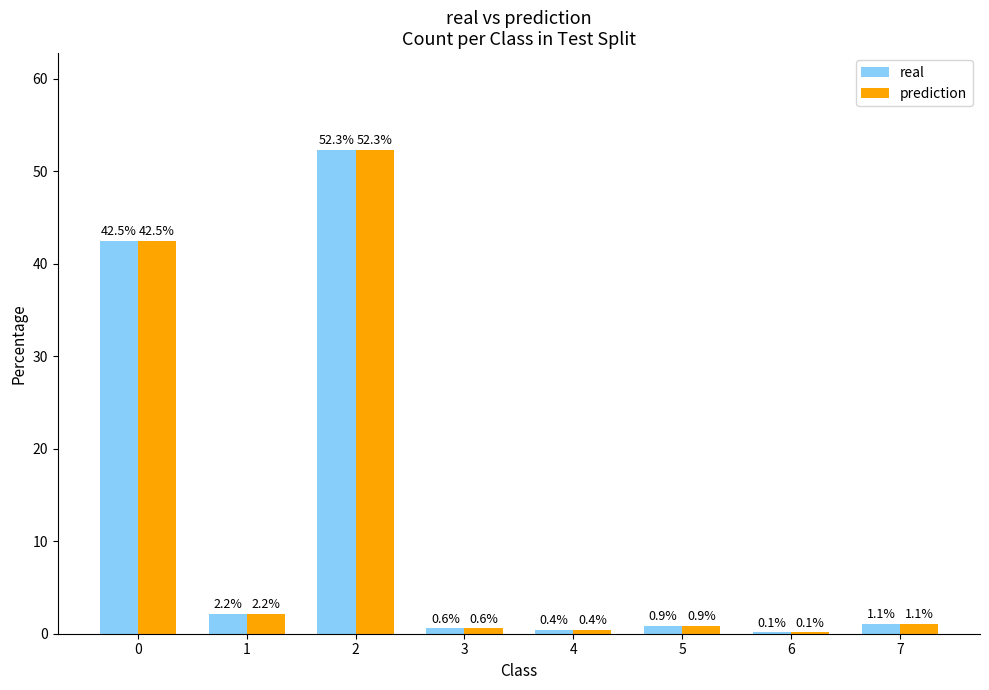

The value of prediction at 4 is 0.4. True or false?

True